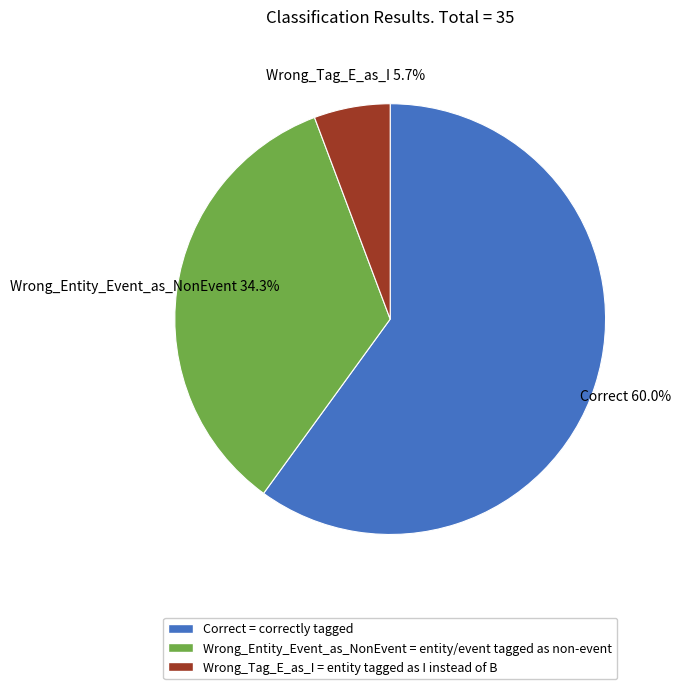

What is the largest slice in the pie chart?

Correct